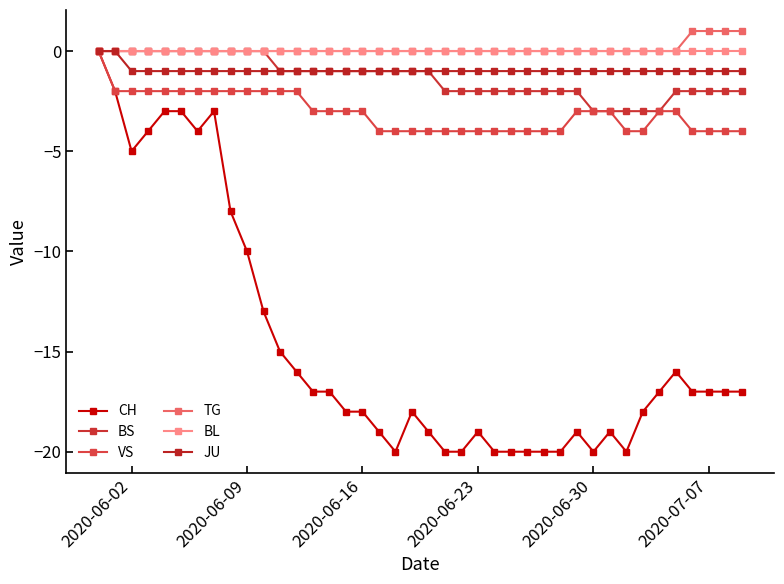

Does the chart display data point markers on the line(s)?

Yes